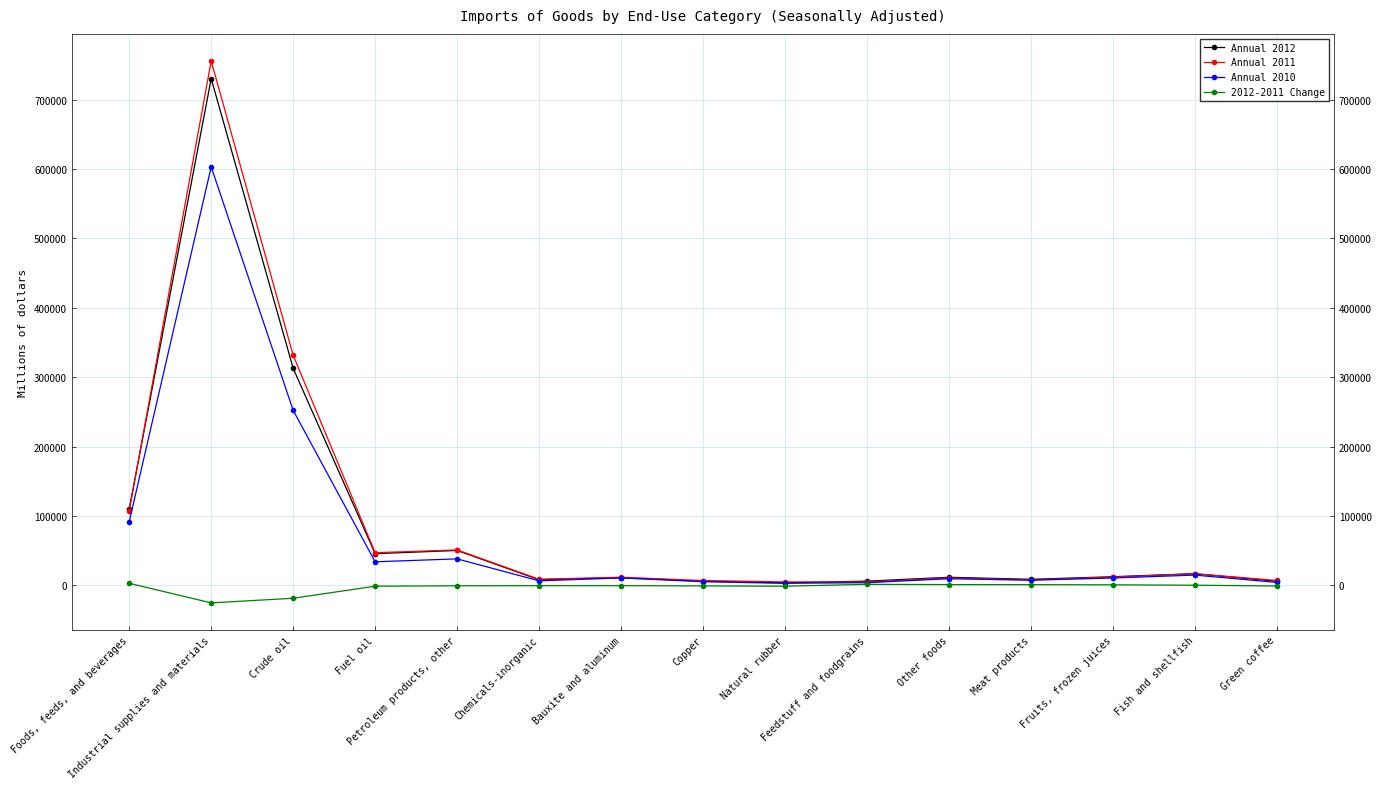

What is the average value of the Annual 2010 series?

72858